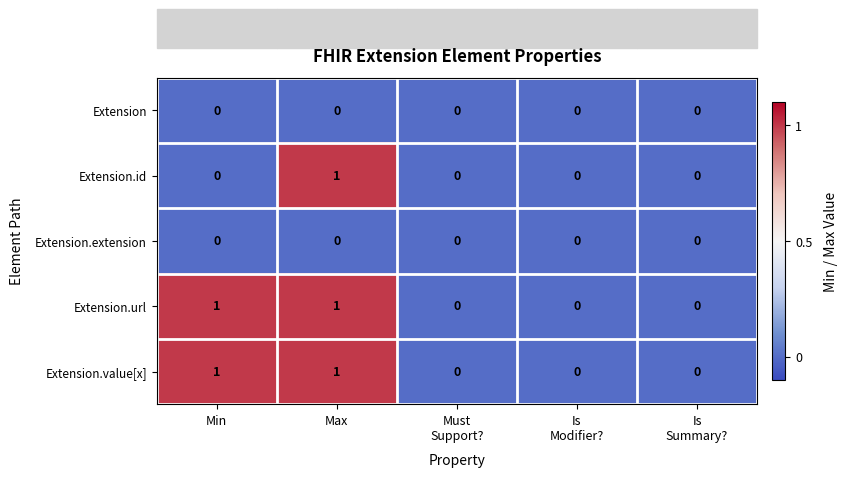

Is it true that Extension.url equals 1 at Min?

True